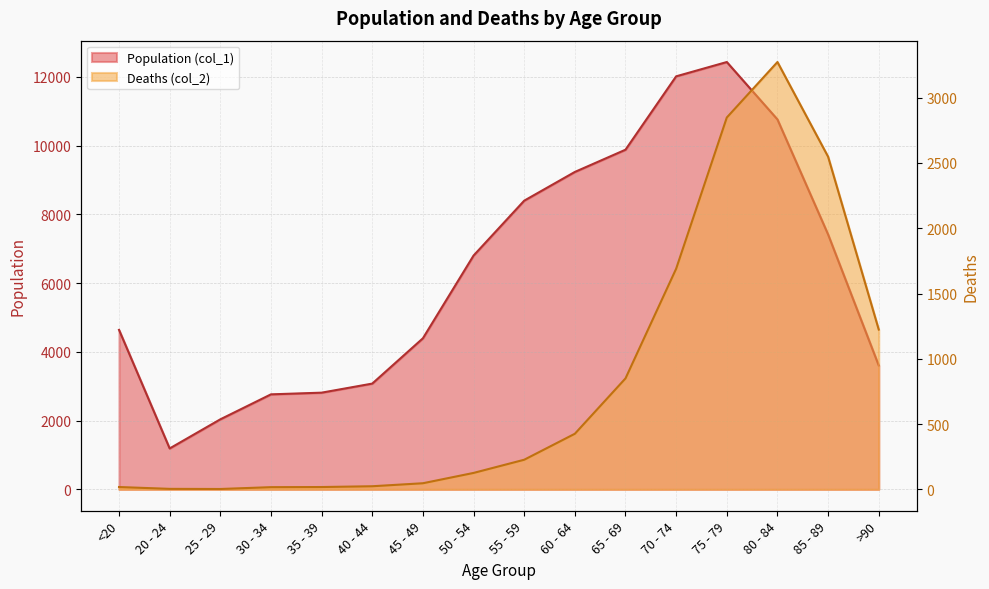

Reading left to right, list all the values displayed in this chart.

Population (col_1): 4641	1191	2038	2765	2814	3078	4396	6803	8400	9236	9883	12018	12434	10764	7417	3604
Deaths (col_2): 18	4	3	17	18	24	47	126	227	426	850	1690	2848	3273	2548	1224